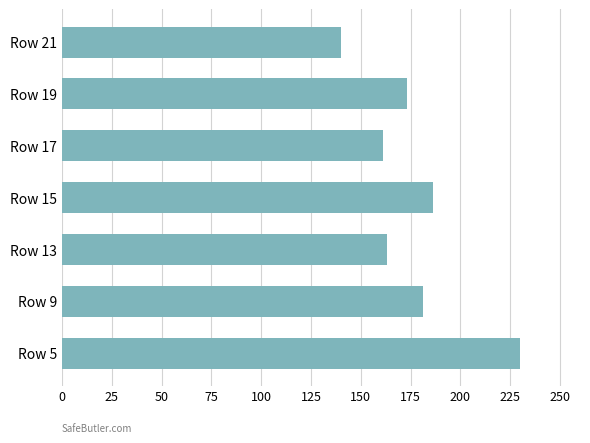

The value at Row 21 is 140. True or false?

True